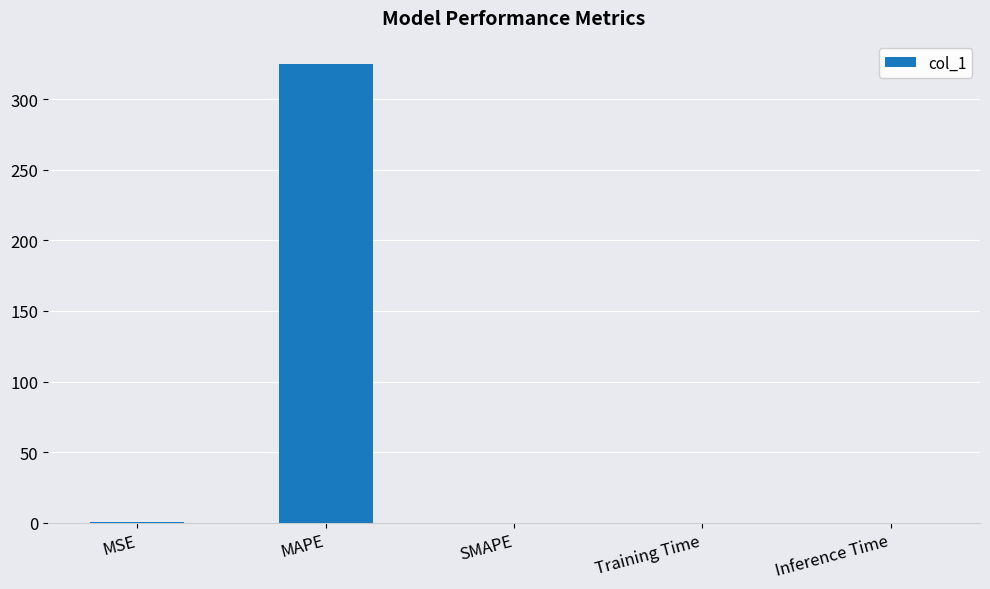

The value at SMAPE is -123.2. True or false?

False